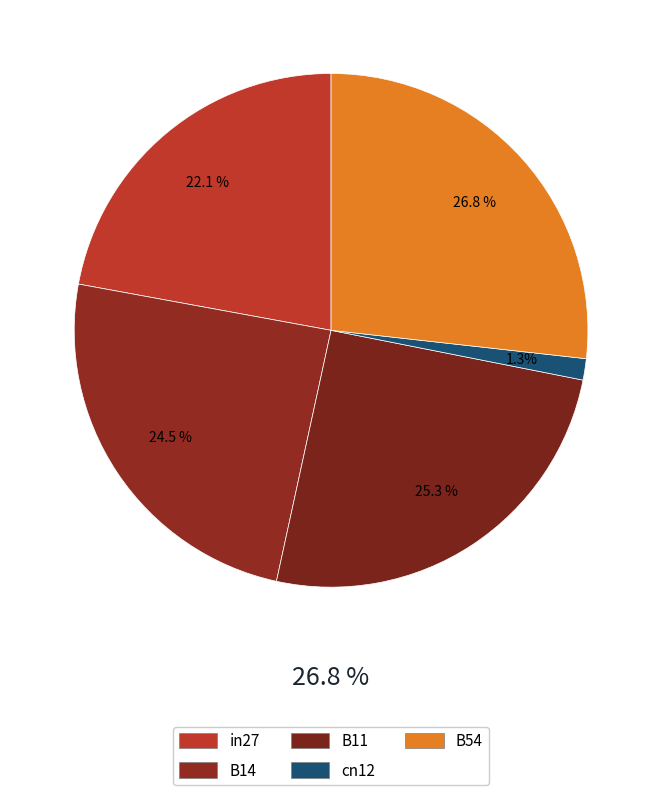

Is there any slice that represents more than half of the pie?

No